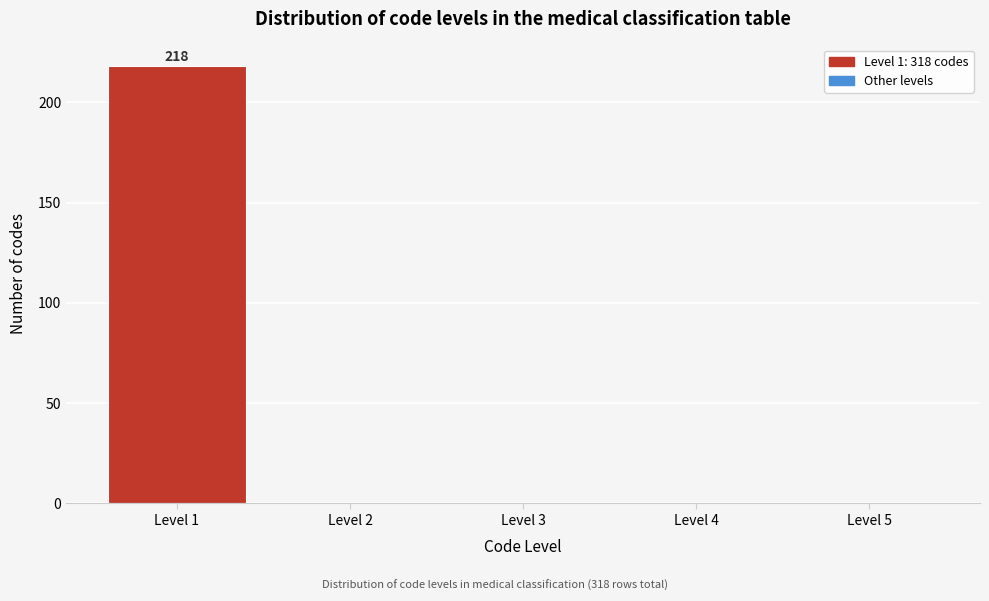

Reading left to right, extract all data points from this chart.

Level 1=218	Level 2=0	Level 3=0	Level 4=0	Level 5=0